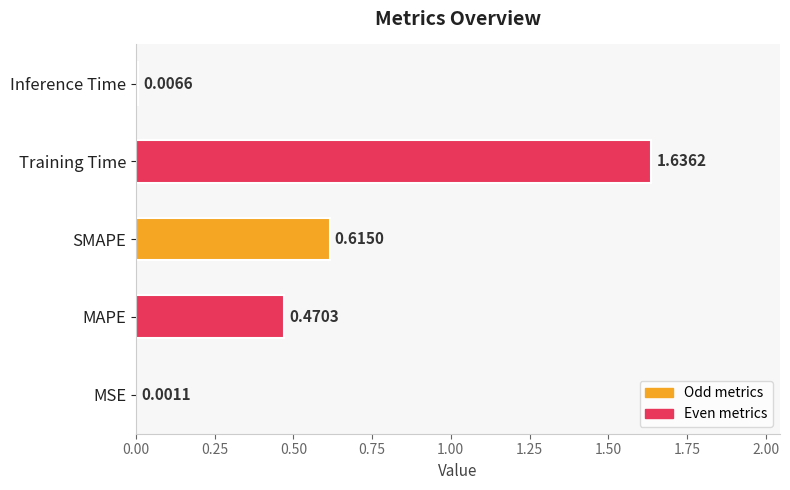

Where is the data nearest to the value 0?

MSE